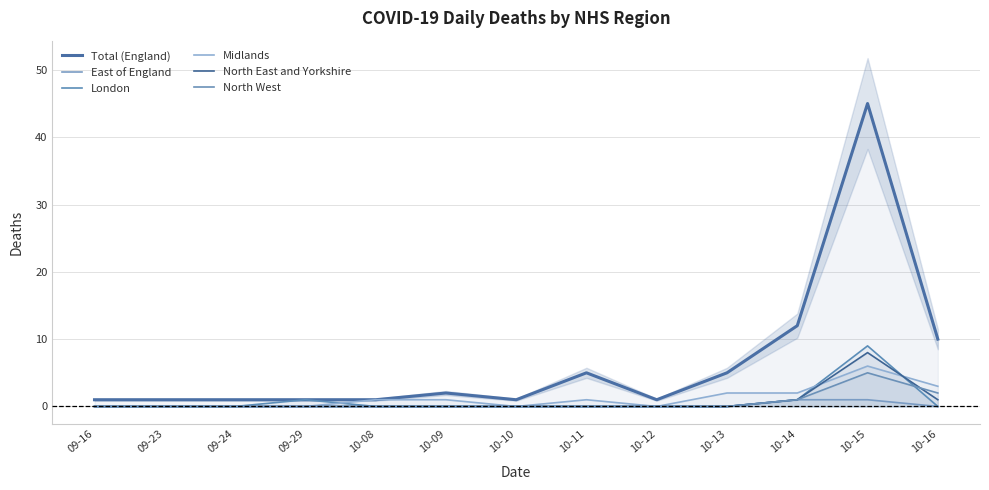

At 10-08, list the series in order from smallest to largest.

East of England, London, North East and Yorkshire, North West, Total (England), Midlands